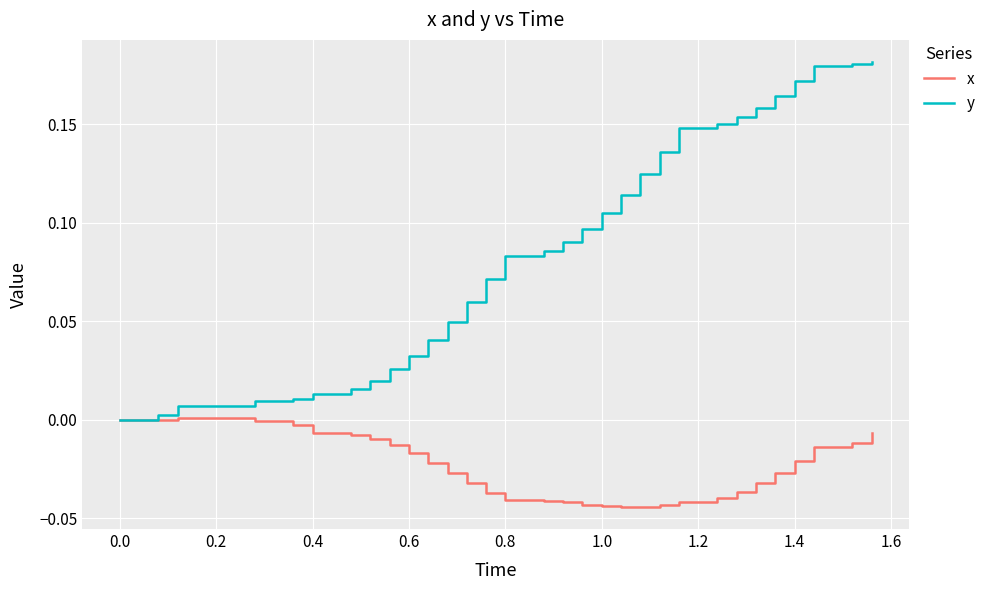

Which series has the largest range (max minus min)?

y